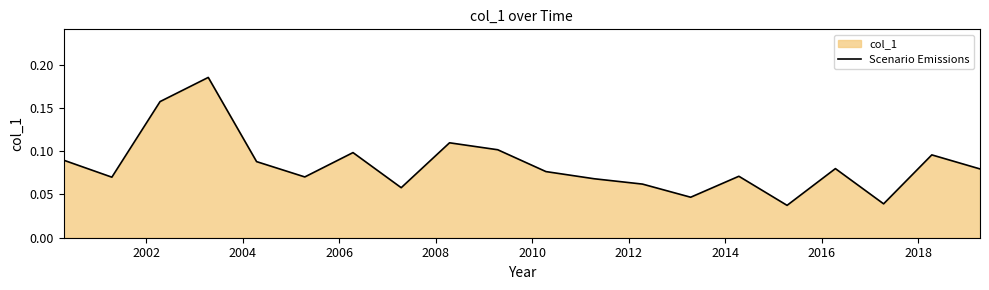

How many data points does each series have?

20